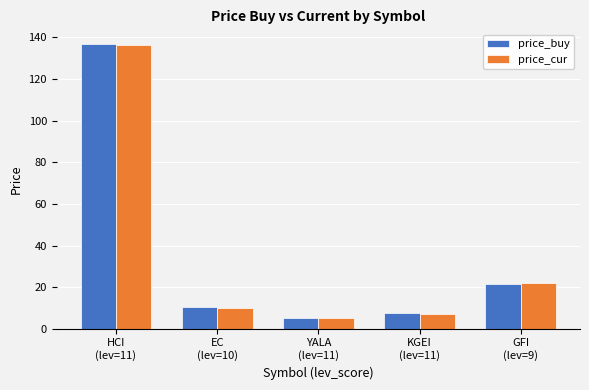

How many categories are shown in the chart?

5